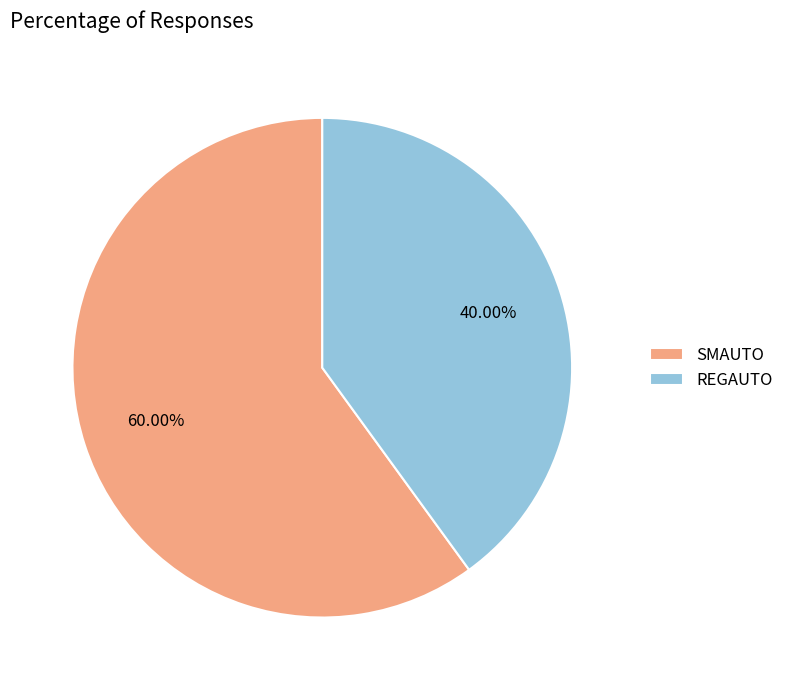

Rank the categories by value from lowest to highest.

REGAUTO, SMAUTO